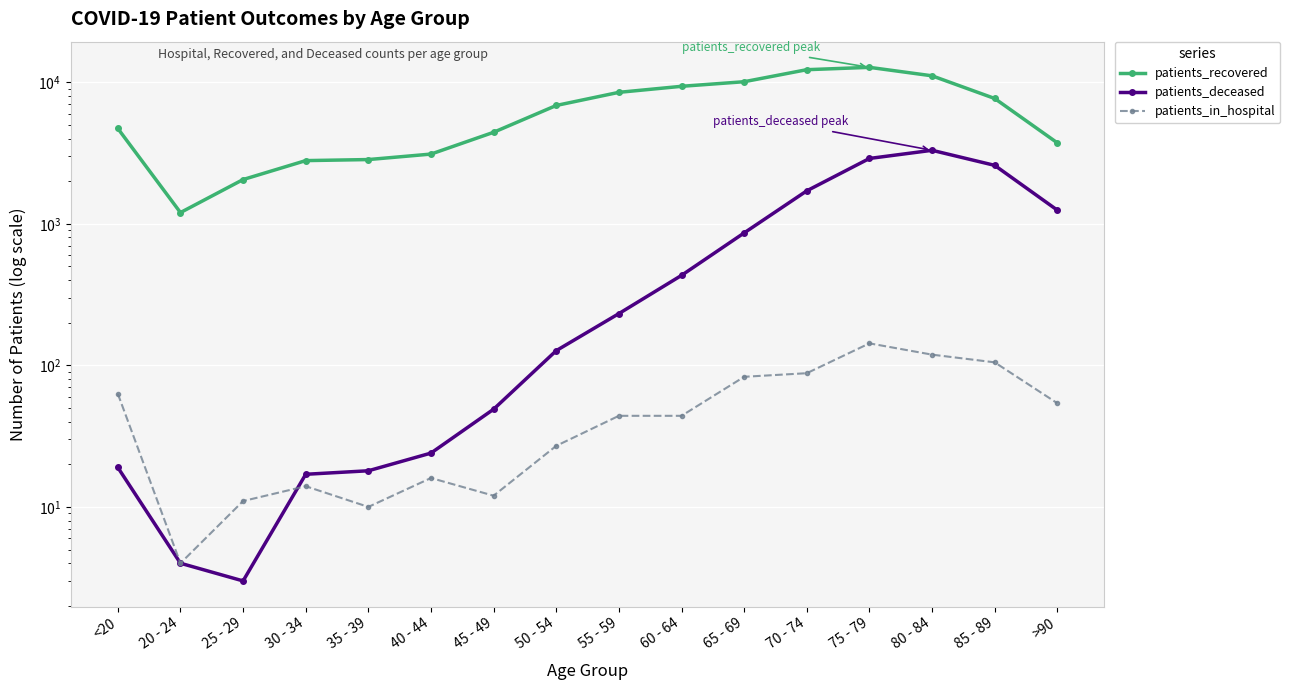

At which category does patients_recovered reach its first local peak?

75 - 79